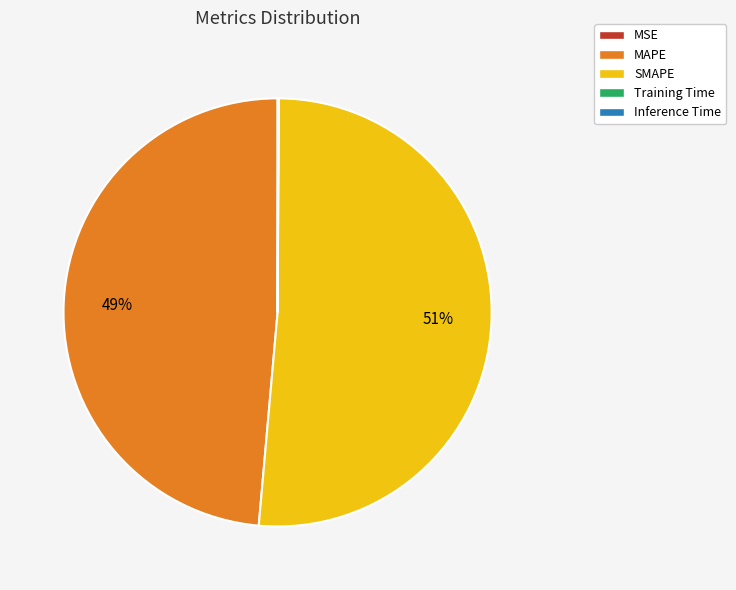

What is the largest slice in the pie chart?

SMAPE